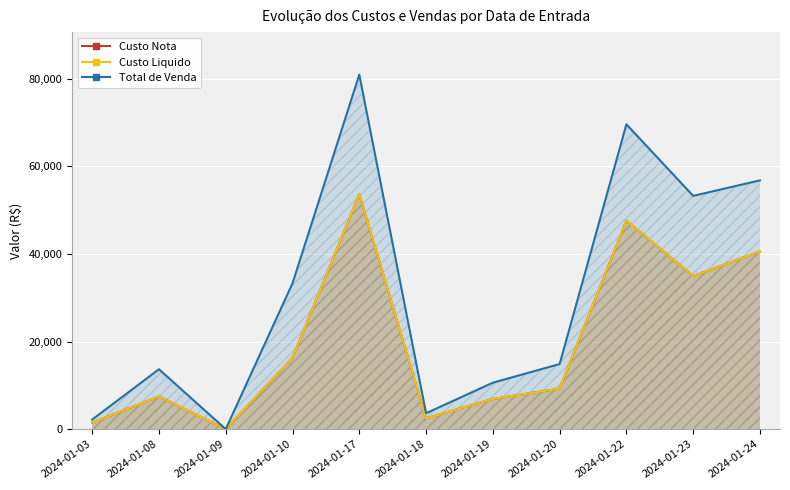

The value of Custo Liquido at 2024-01-22 is 26627.3. True or false?

False